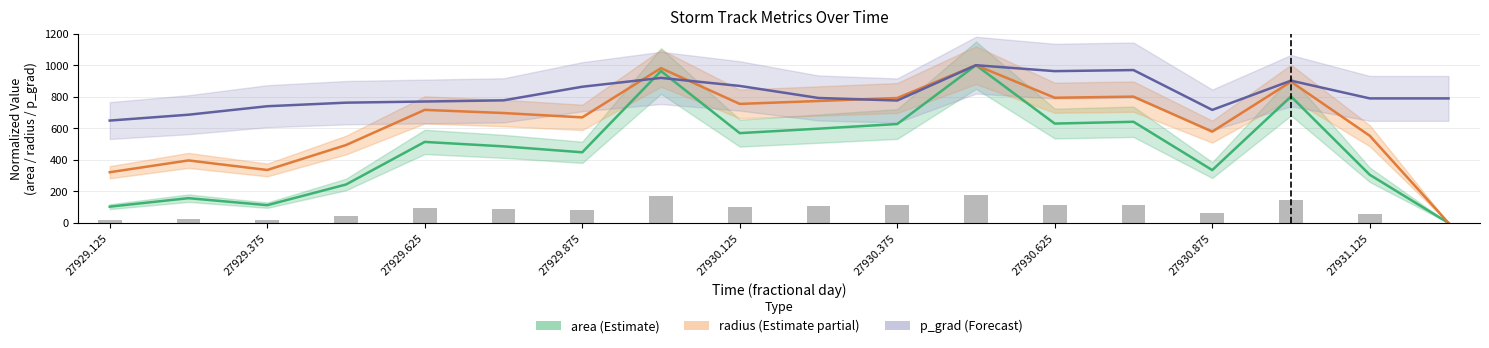

True or false: p_grad has a value of 1528.2 at 27930.75.

False